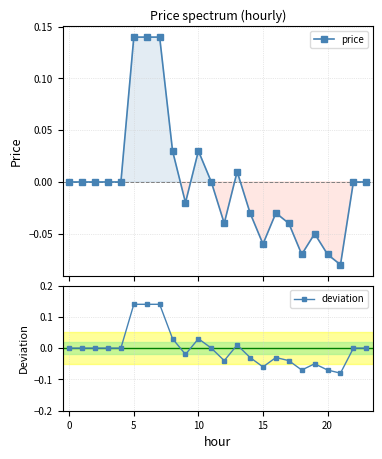

Which series has the largest total across all categories?

price